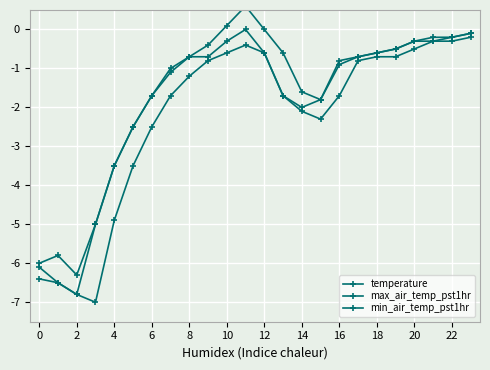

True or false: min_air_temp_pst1hr and temperature intersect in this chart.

False